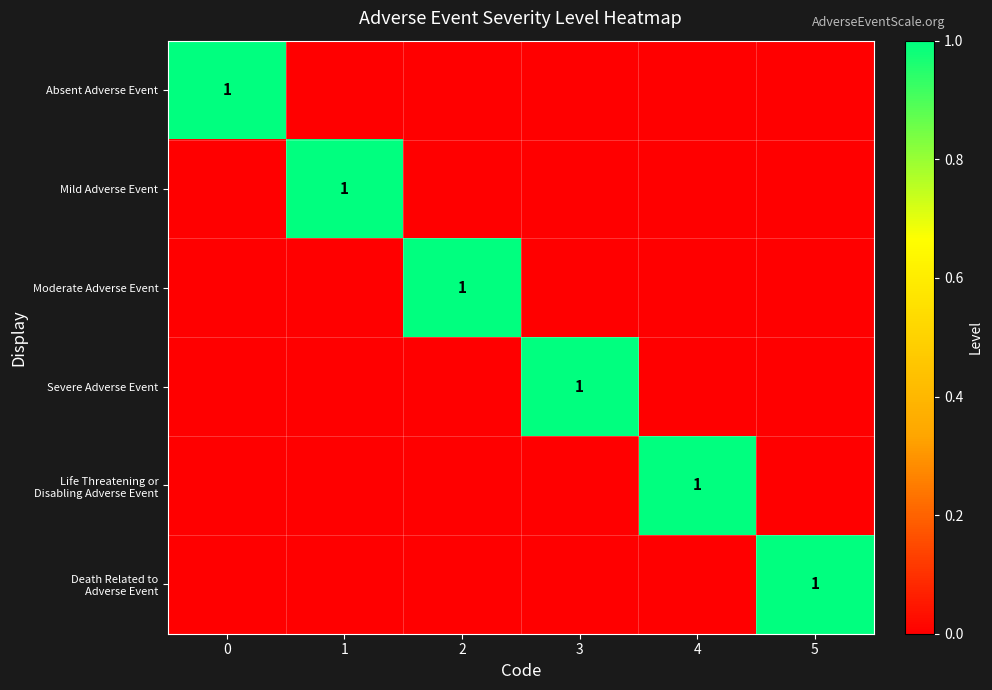

At 4, list the series in order from smallest to largest.

Absent Adverse Event, Mild Adverse Event, Moderate Adverse Event, Severe Adverse Event, Death Related to Adverse Event, Life Threatening or Disabling Adverse Event